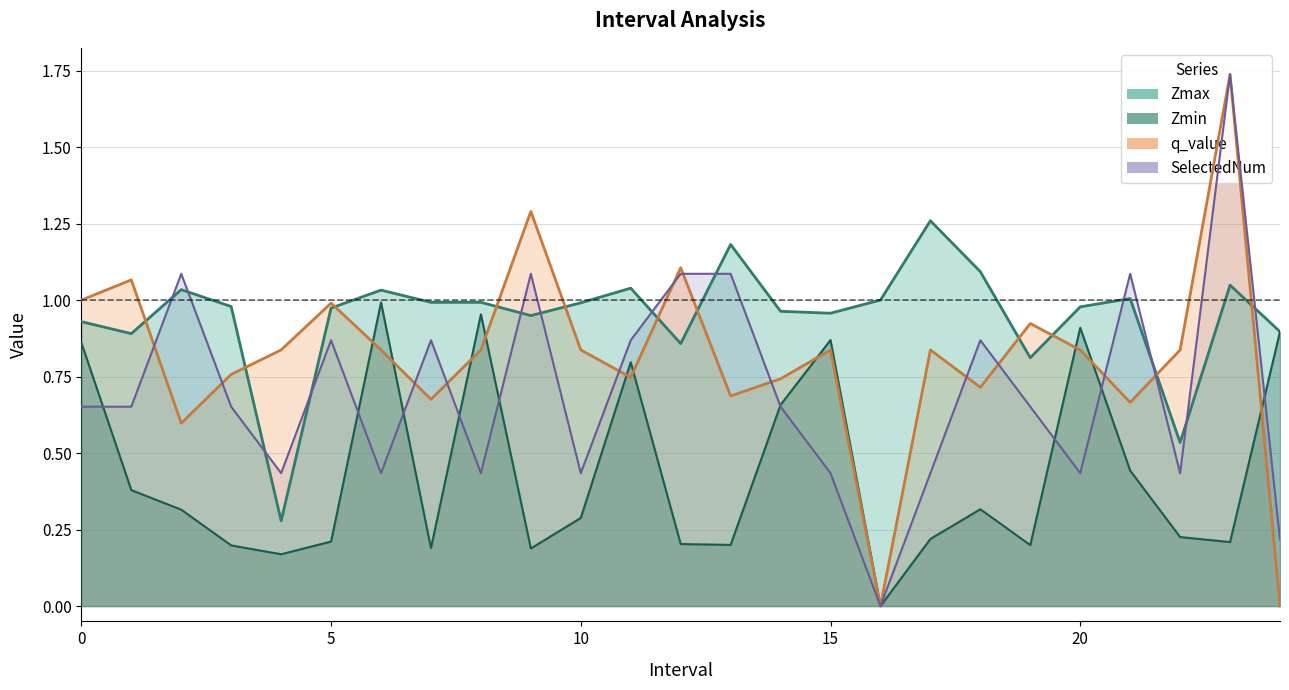

Read the Zmin value at 14.

0.7